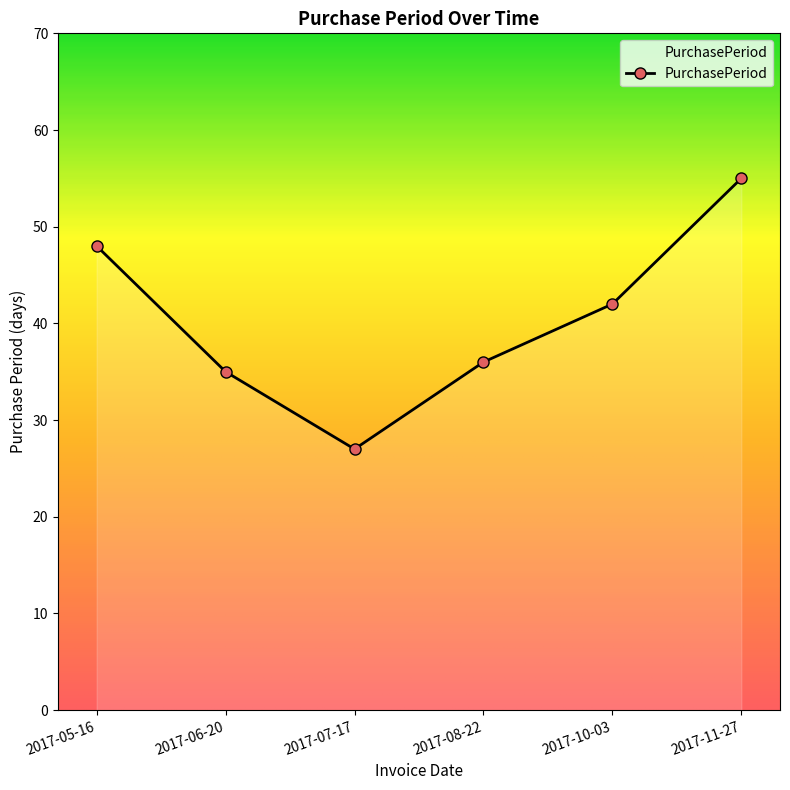

How many categories are shown in the chart?

6